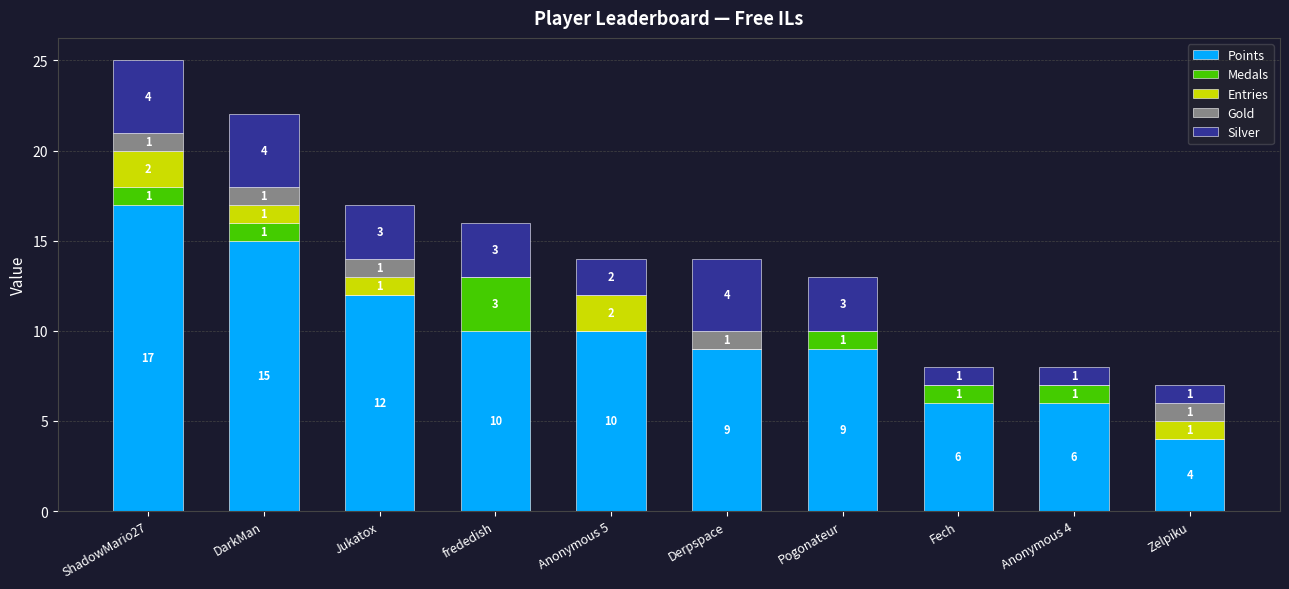

Are the bars horizontal?

No